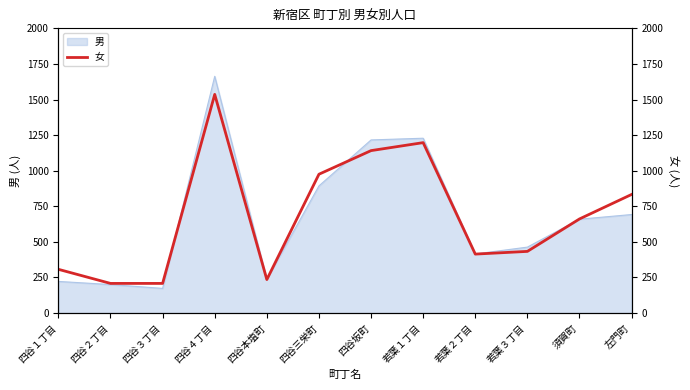

How many interior local valleys (lower than both neighbors) does the data have?

2